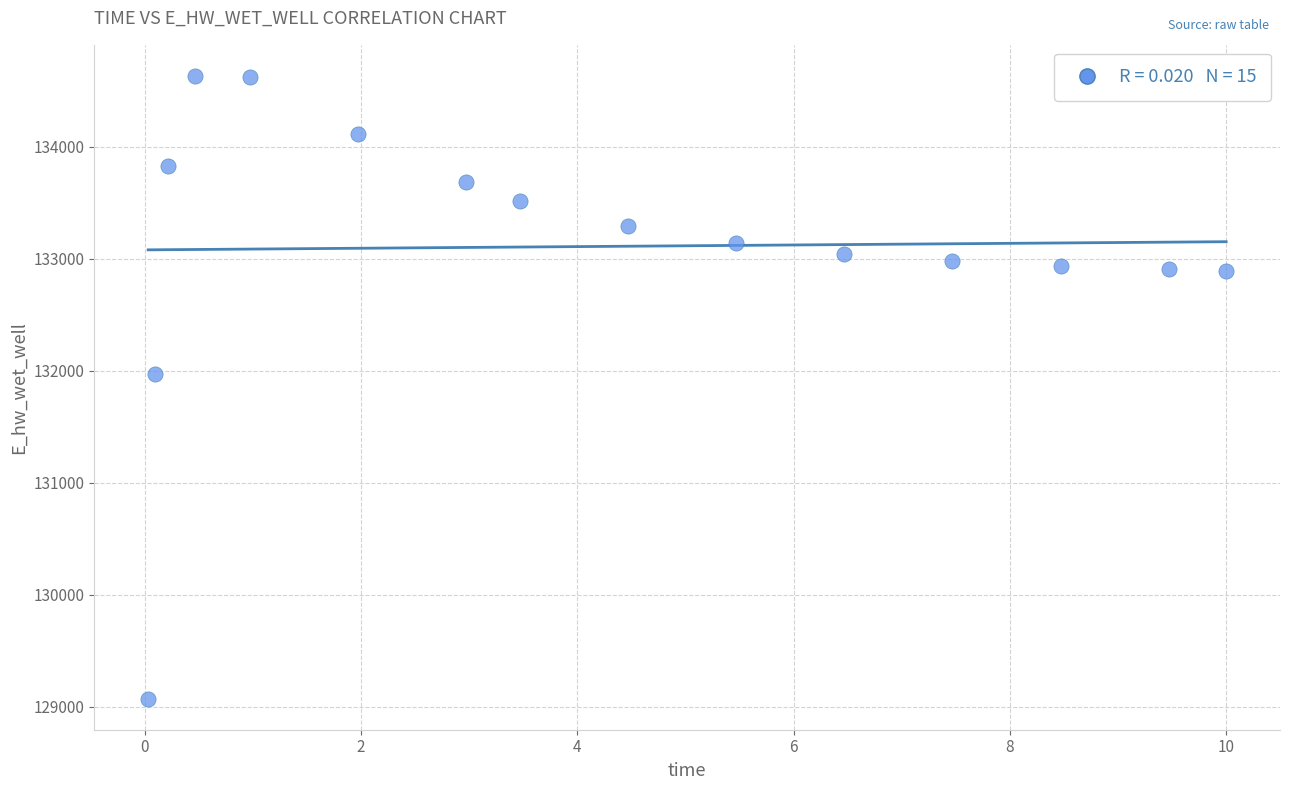

What is the range of X values (max minus min)?

10.0